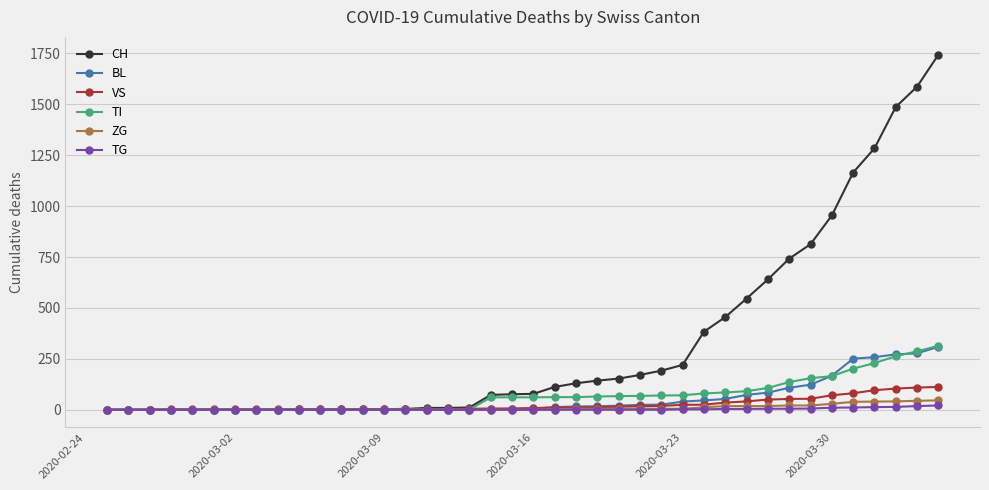

What is the greatest value displayed?

1744